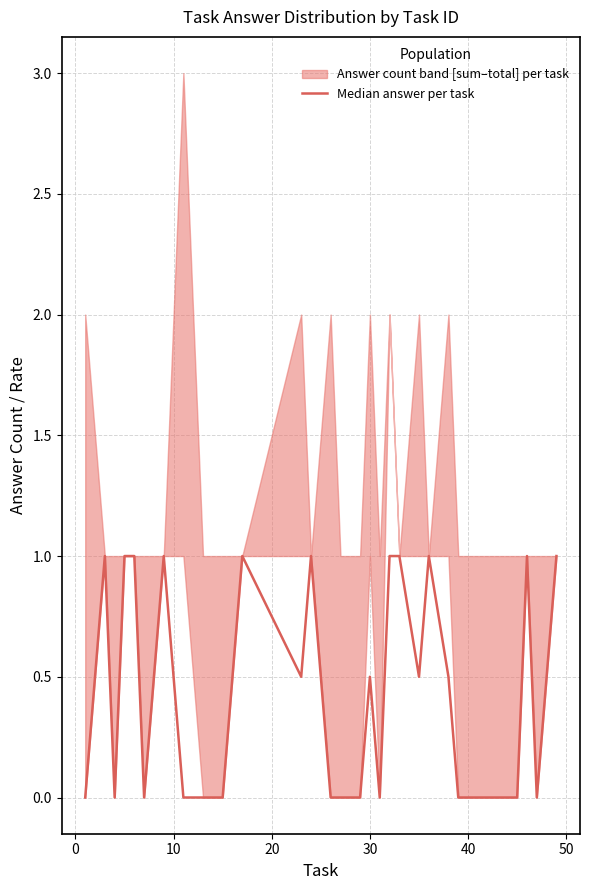

Reading left to right, transcribe all the data shown in this chart.

0.0	1.0	0.0	1.0	1.0	0.0	1.0	0.0	0.0	0.0	1.0	0.5	1.0	0.0	0.0	0.0	0.5	0.0	1.0	1.0	0.5	1.0	0.5	0.0	0.0	0.0	0.0	0.0	1.0	0.0	1.0